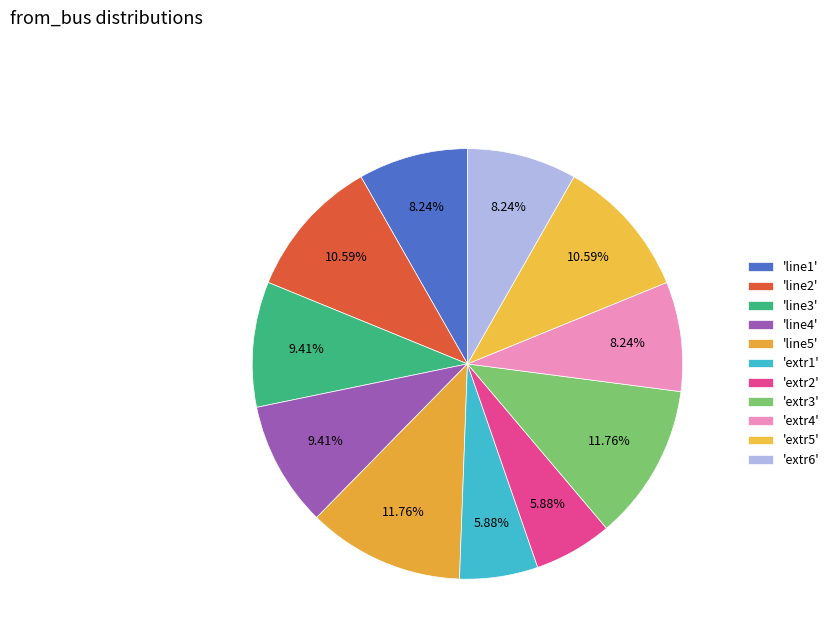

How many slices are in this pie chart?

11